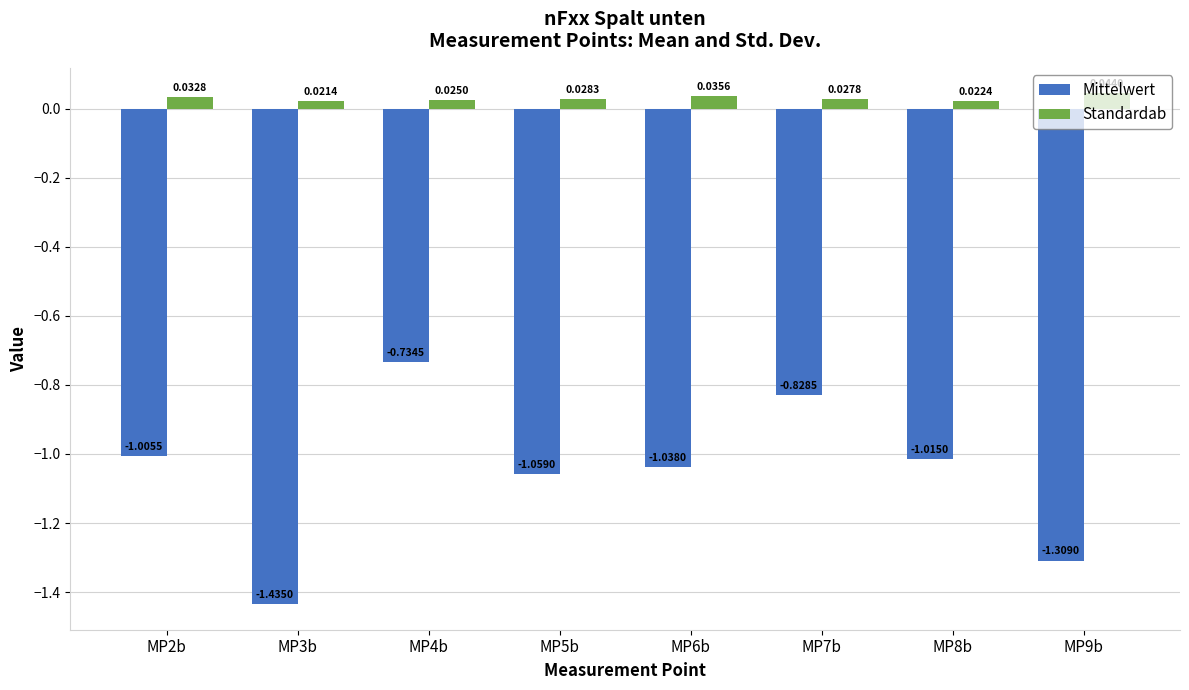

Does the chart contain stacked bars?

No